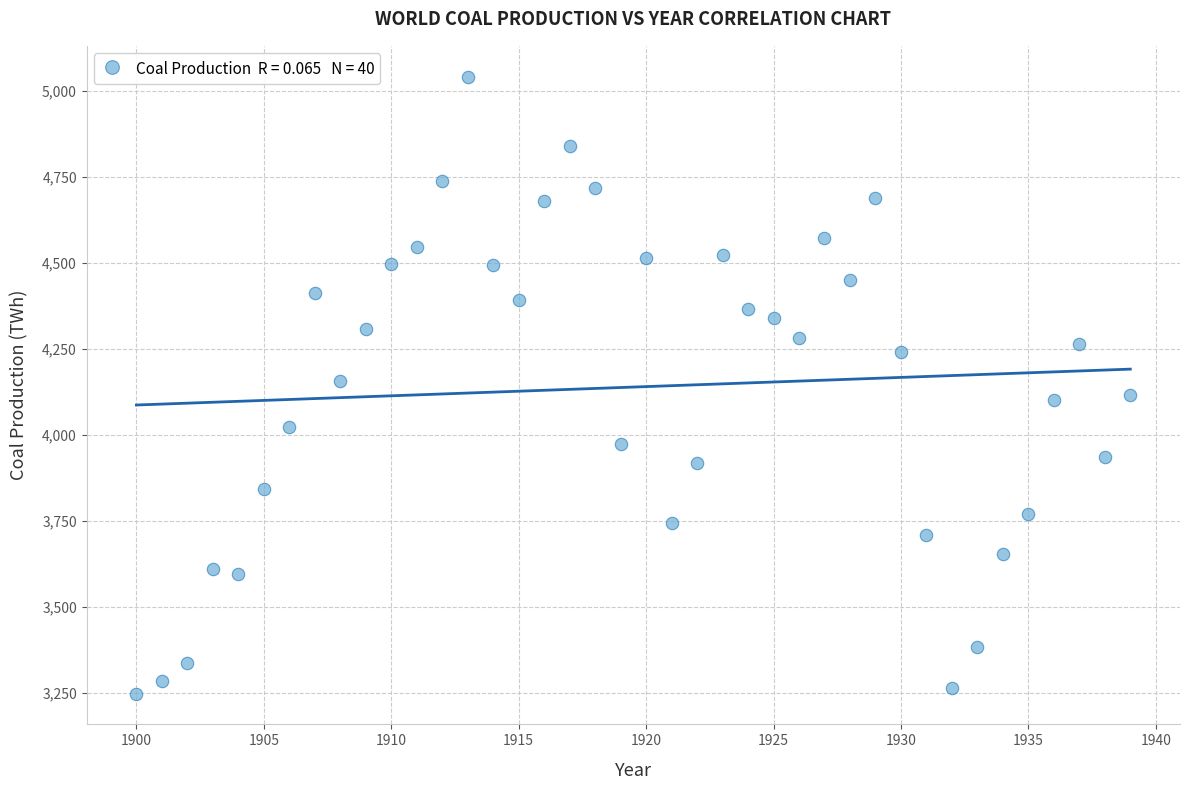

What is the range of Y values (max minus min)?

1793.1